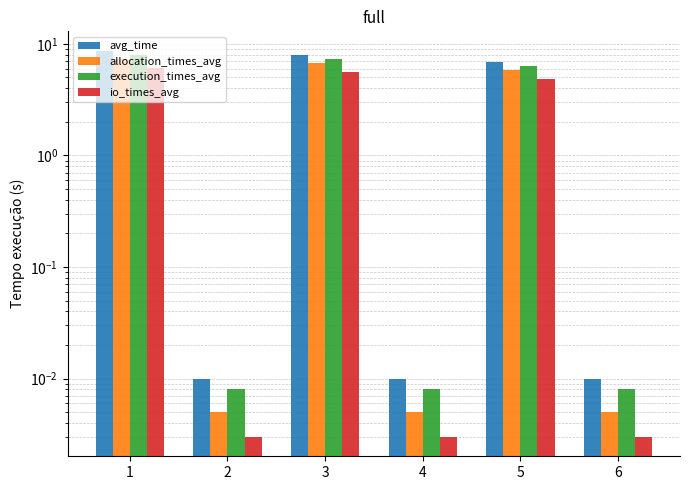

What are all the series names shown in the legend?

avg_time, allocation_times_avg, execution_times_avg, io_times_avg